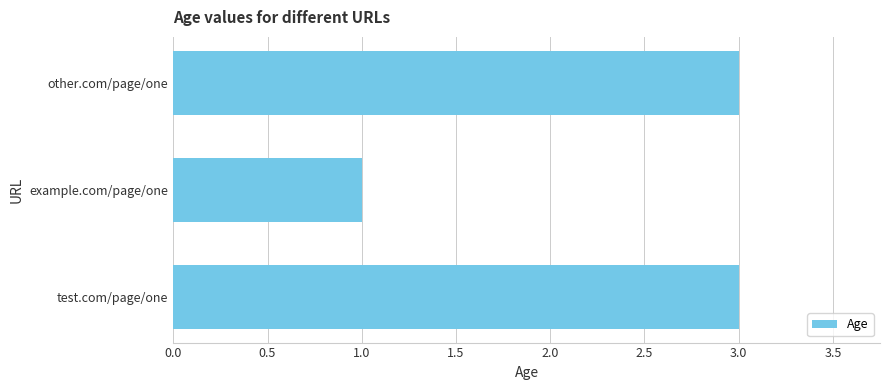

What position from the bottom is test.com/page/one?

1